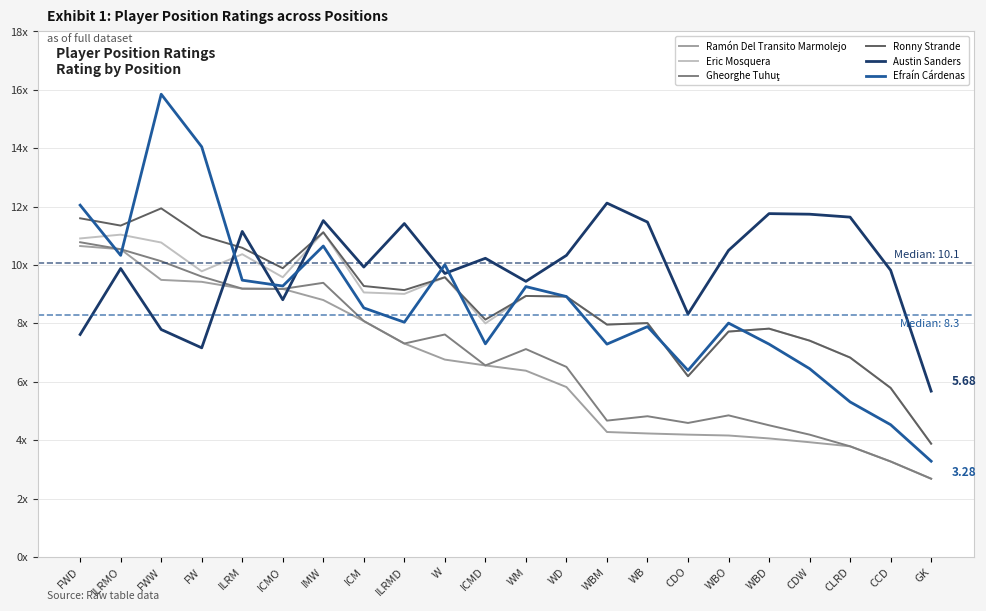

Is this an area chart (filled region under the line)?

No